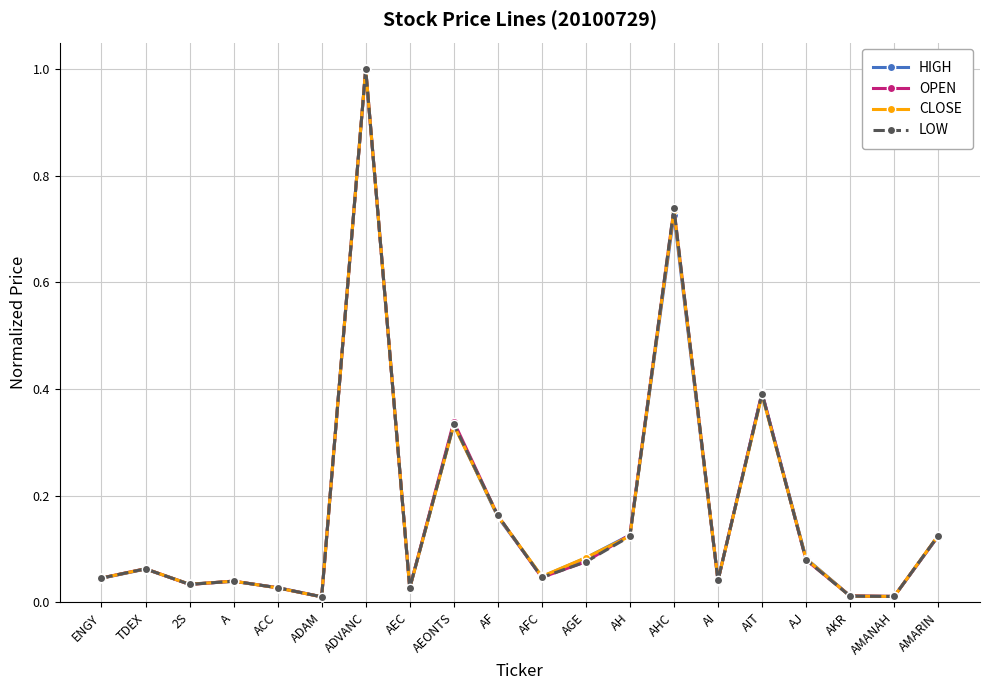

At which category is the sum across all series the highest?

ADVANC